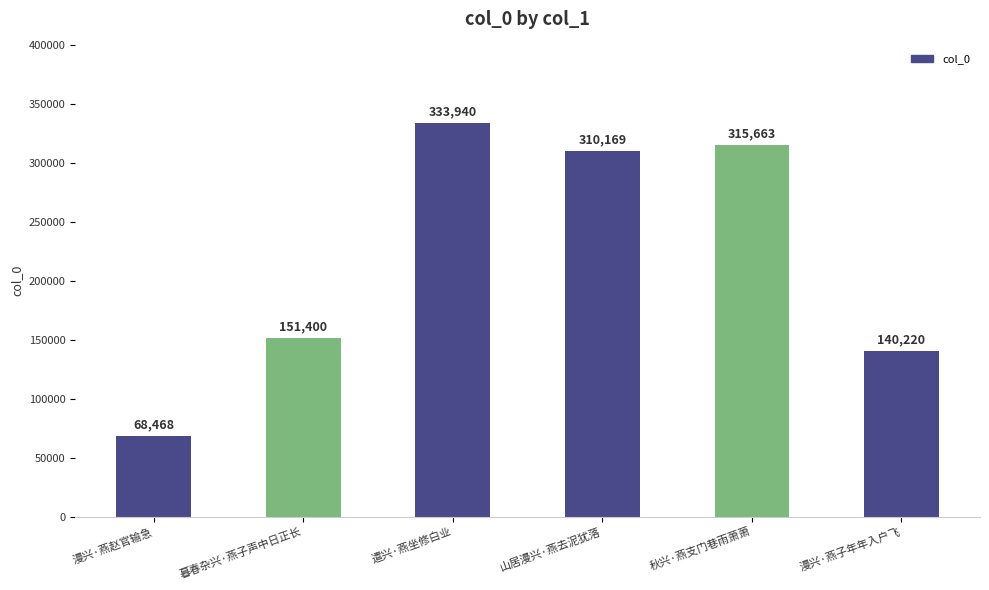

Which category has the lowest value across all series?

漫兴·燕赵官输急